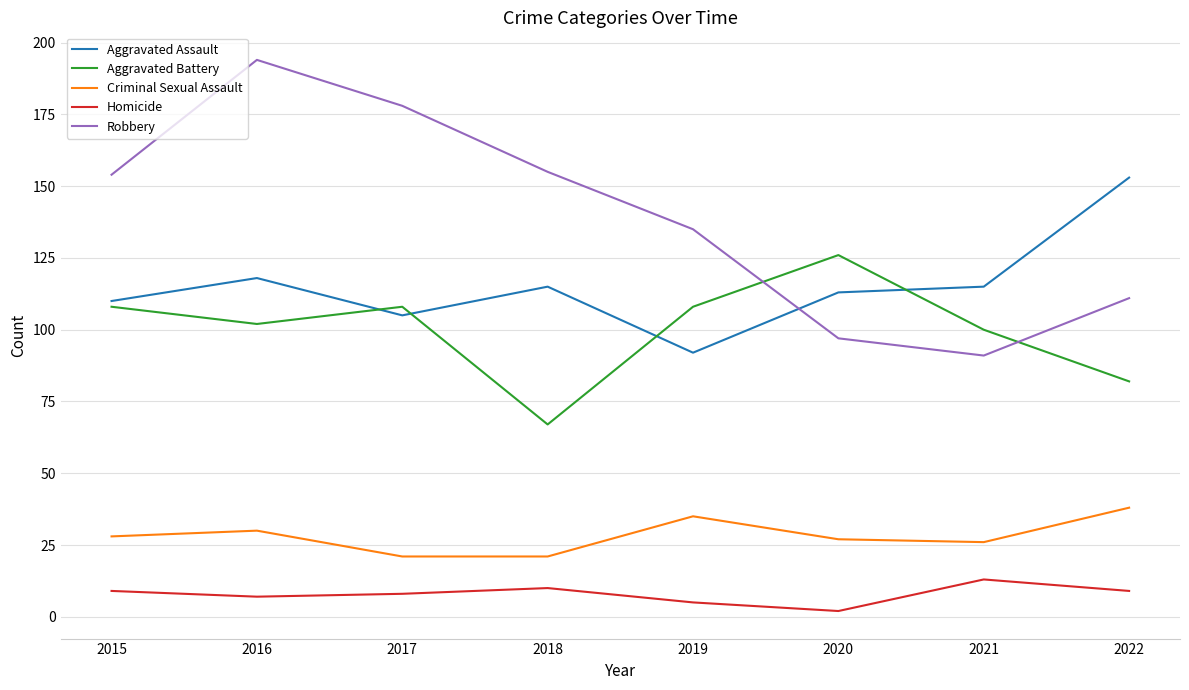

In Aggravated Assault, how many points are lower than both neighbors (excluding endpoints)?

2